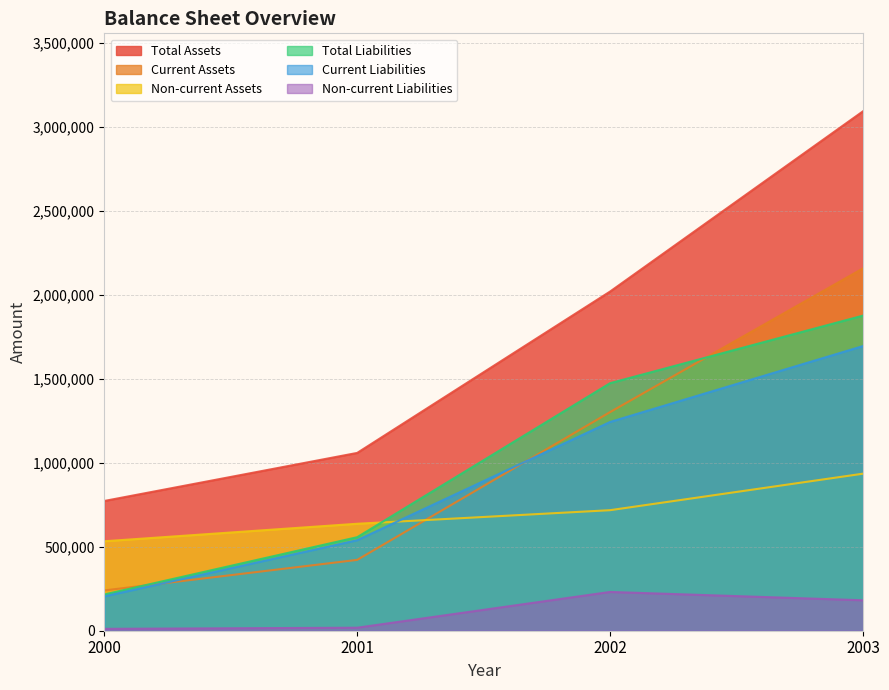

Count the Current Liabilities values in the range 538677 to 1694012.

3